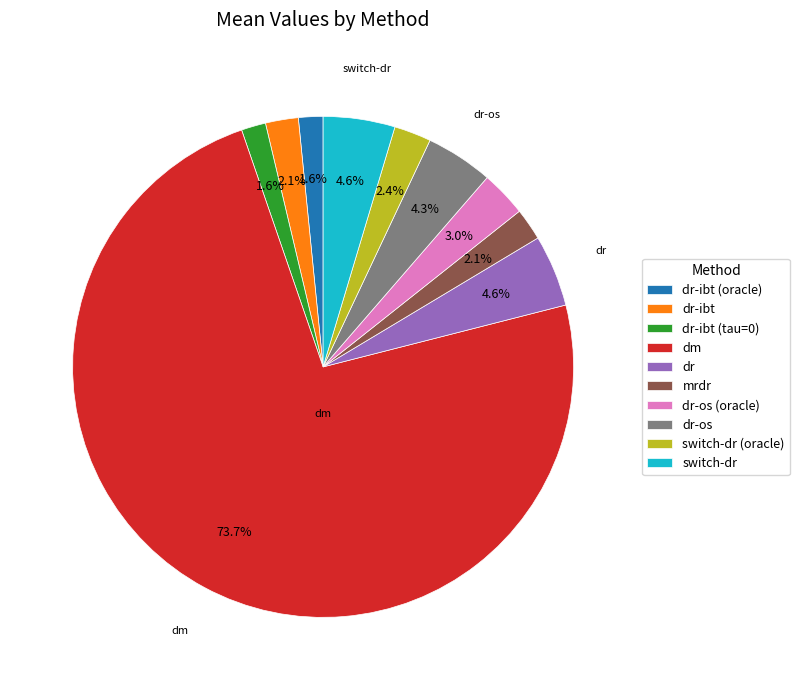

Does dm account for over 50% of the chart?

Yes